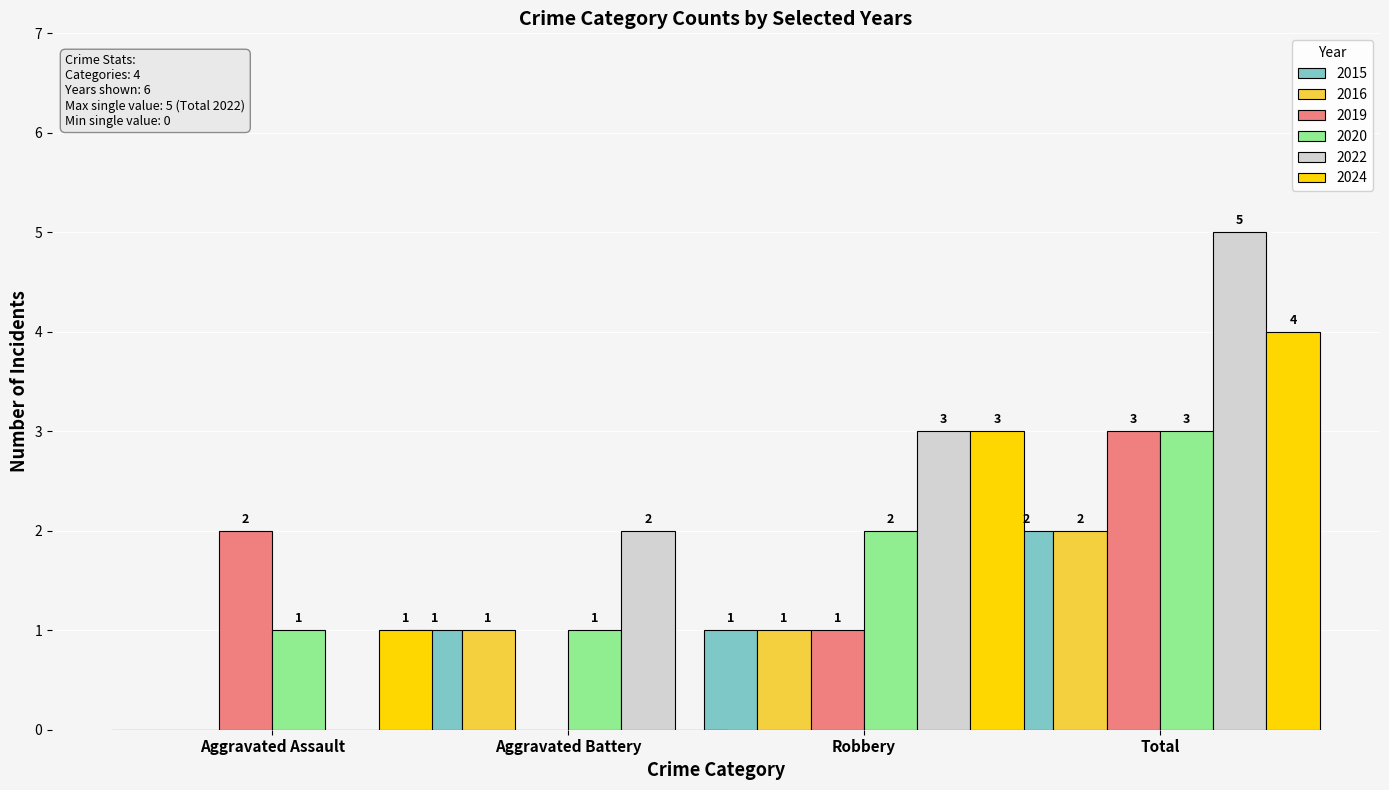

Which label corresponds to the largest value in the chart?

Total